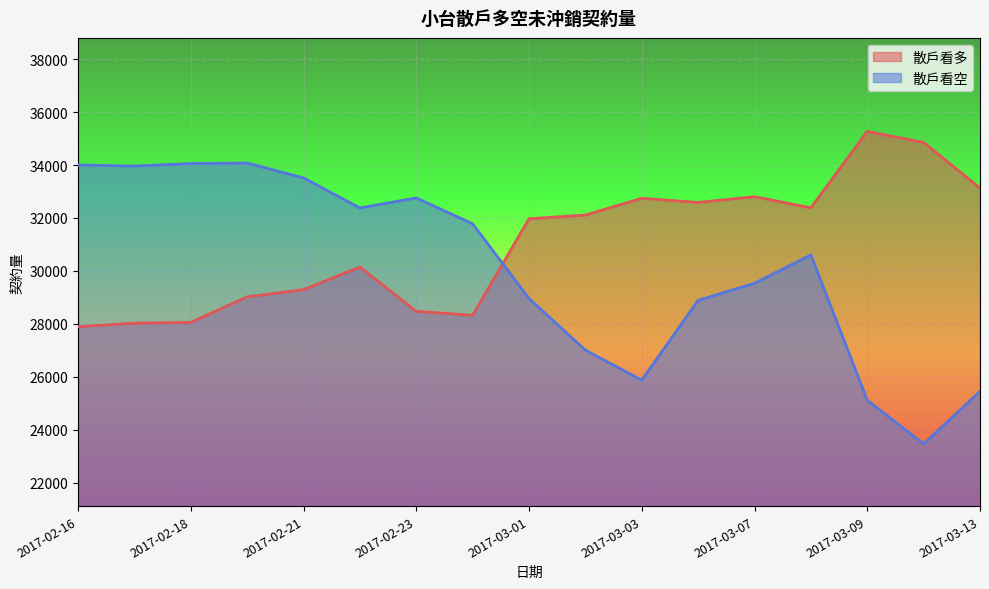

Reading left to right, extract all data points from this chart.

散戶看多: 2017-02-16=27895	2017-02-17=28028	2017-02-18=28058	2017-02-20=29023	2017-02-21=29295	2017-02-22=30150	2017-02-23=28475	2017-02-24=28328	2017-03-01=31971	2017-03-02=32111	2017-03-03=32746	2017-03-06=32588	2017-03-07=32806	2017-03-08=32385	2017-03-09=35273	2017-03-10=34854	2017-03-13=33130
散戶看空: 2017-02-16=34003	2017-02-17=33960	2017-02-18=34057	2017-02-20=34076	2017-02-21=33514	2017-02-22=32381	2017-02-23=32758	2017-02-24=31781	2017-03-01=28961	2017-03-02=27010	2017-03-03=25878	2017-03-06=28893	2017-03-07=29536	2017-03-08=30605	2017-03-09=25120	2017-03-10=23467	2017-03-13=25456